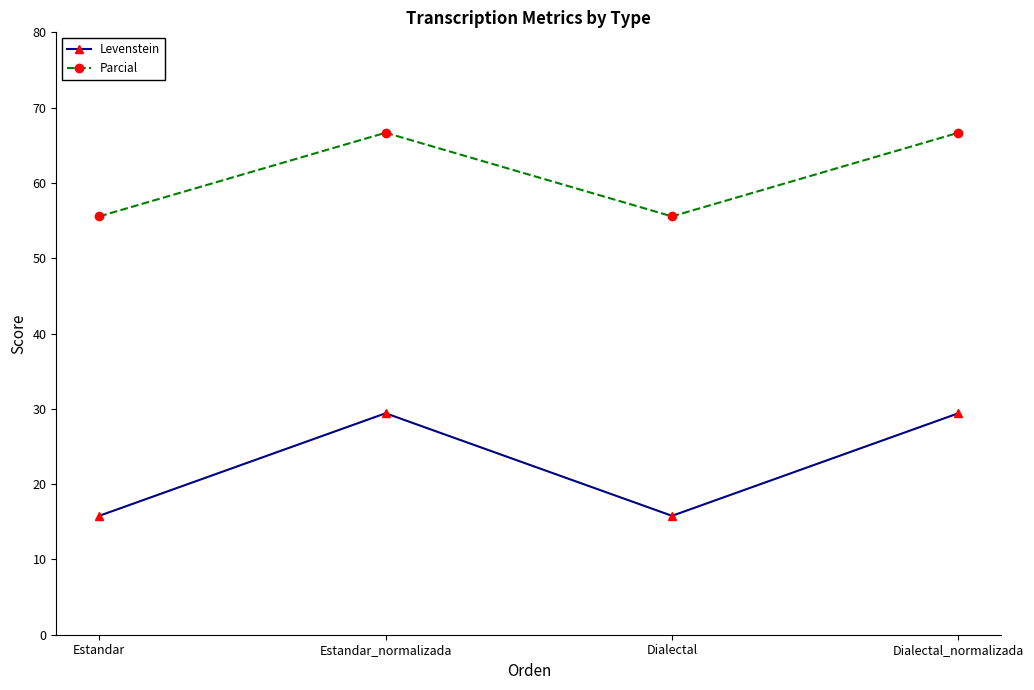

What is the sum of all Parcial values?

244.4